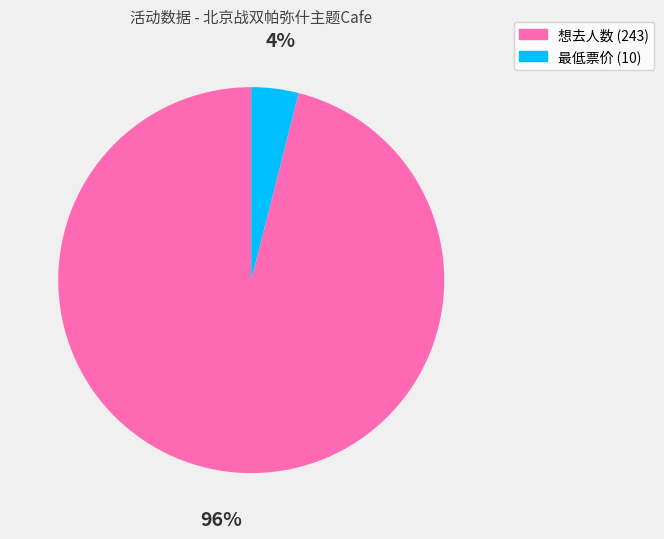

The 最低票价 (10) slice represents 4% of the pie. True or false?

True